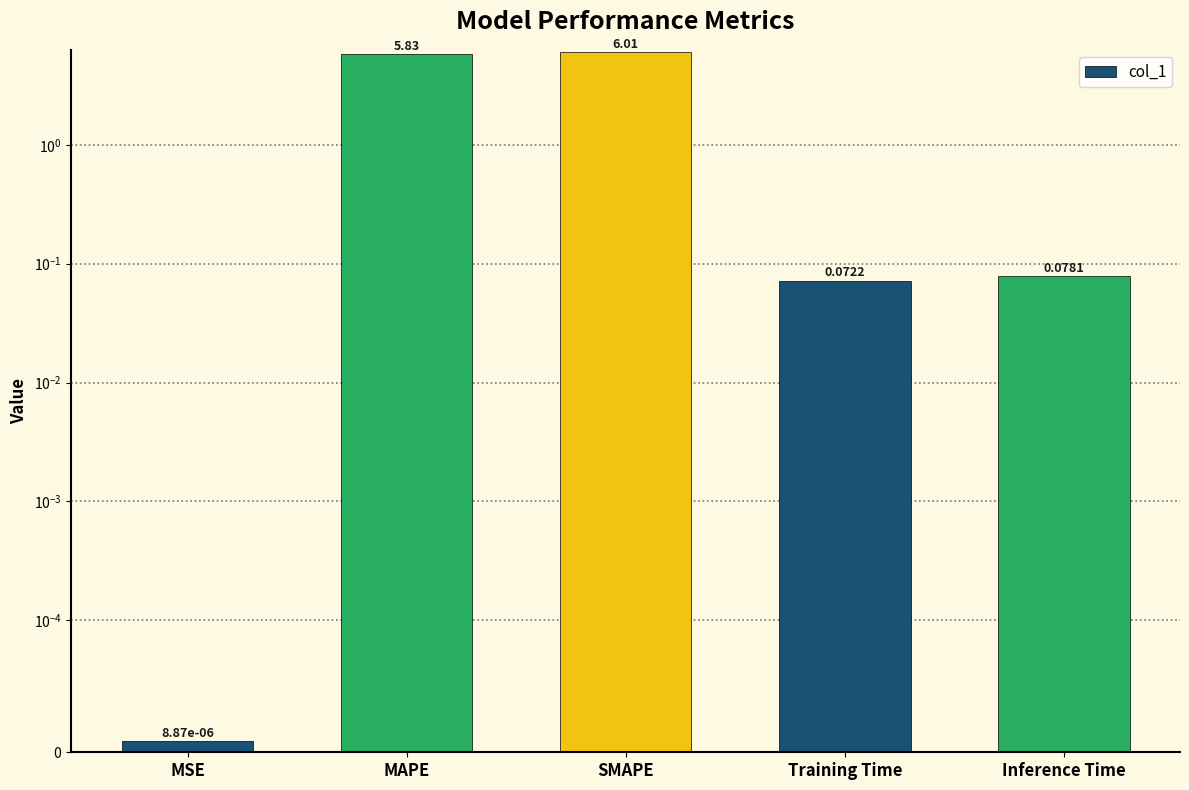

Reading left to right, what are all the values shown in this chart?

MSE=0.0	MAPE=5.8	SMAPE=6.0	Training Time=0.1	Inference Time=0.1